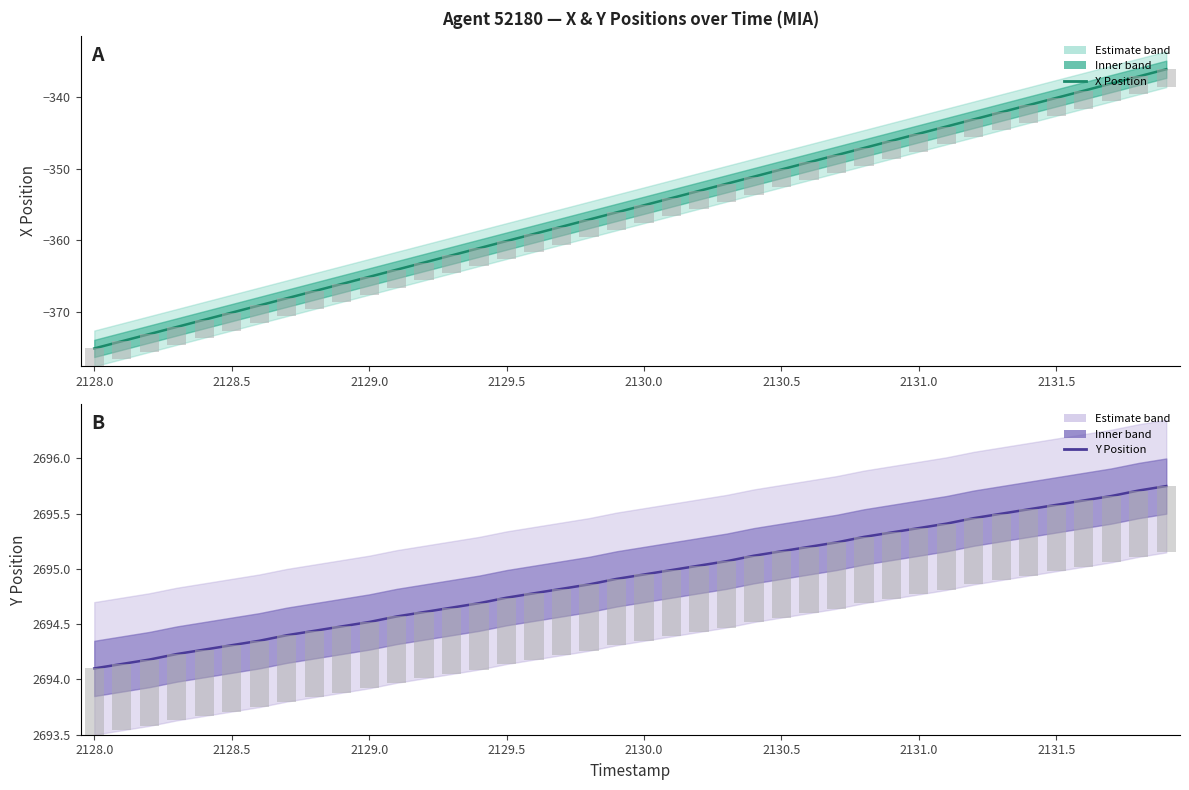

What is the difference between the maximum and minimum values in the Y Position series?

1.7